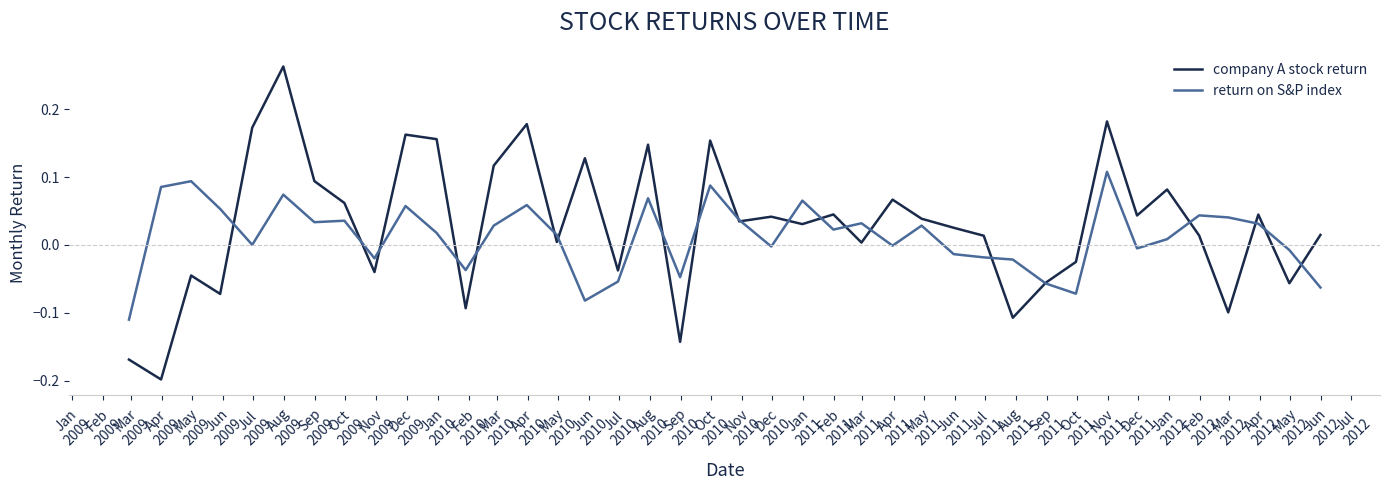

True or false: company A stock return has more than 1 points higher than both neighbors.

True